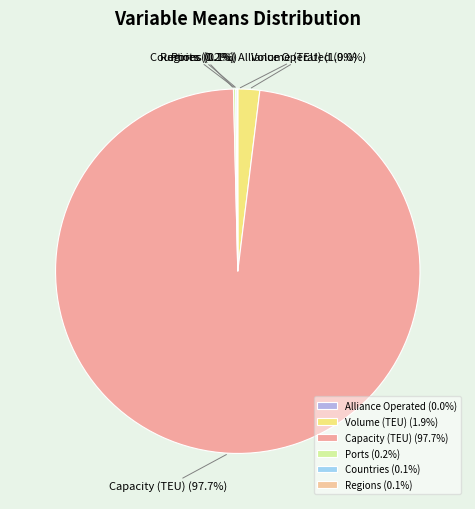

Does any single category account for the majority?

Yes